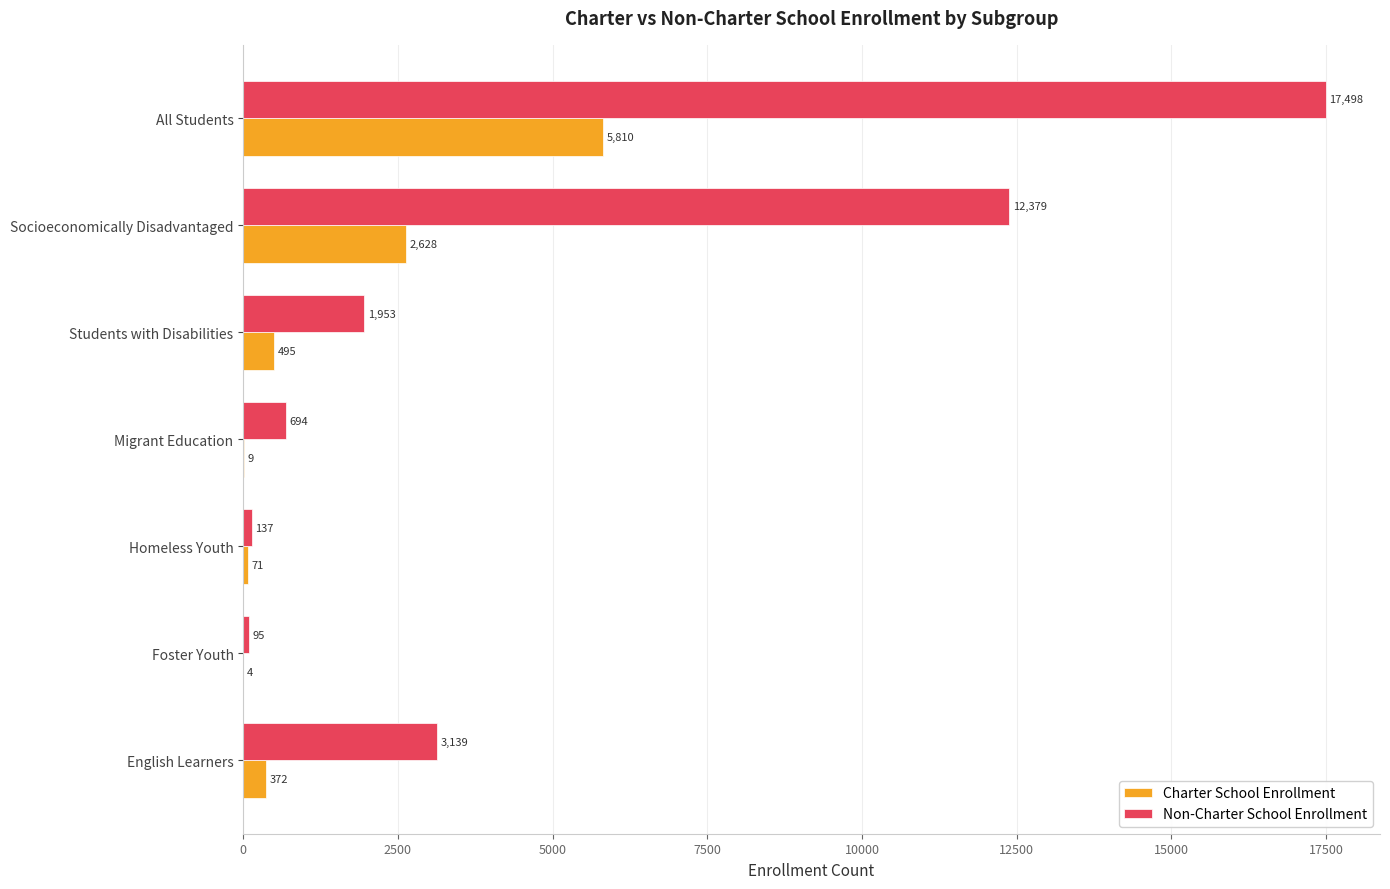

Which series has the largest range (max minus min)?

Non-Charter School Enrollment